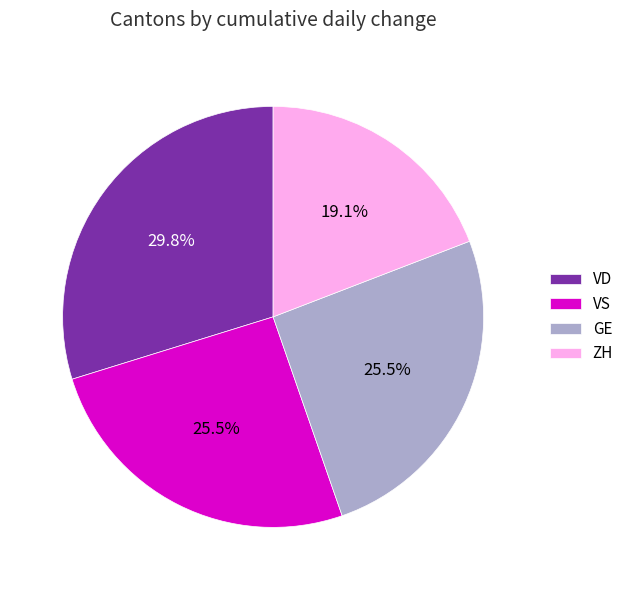

Count the number of slices in the pie.

4